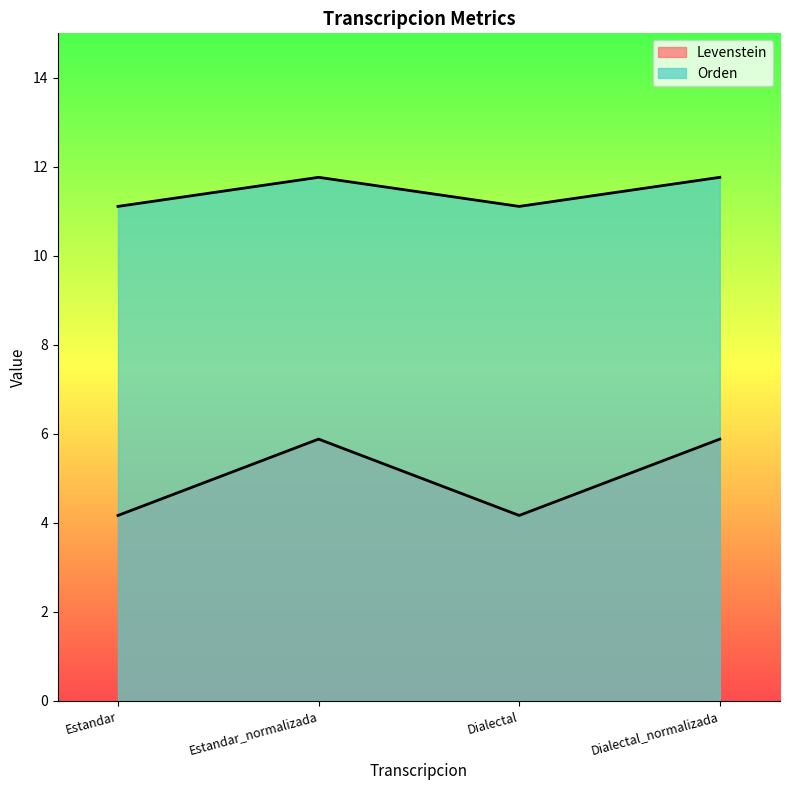

True or false: Levenstein and Orden intersect in this chart.

False